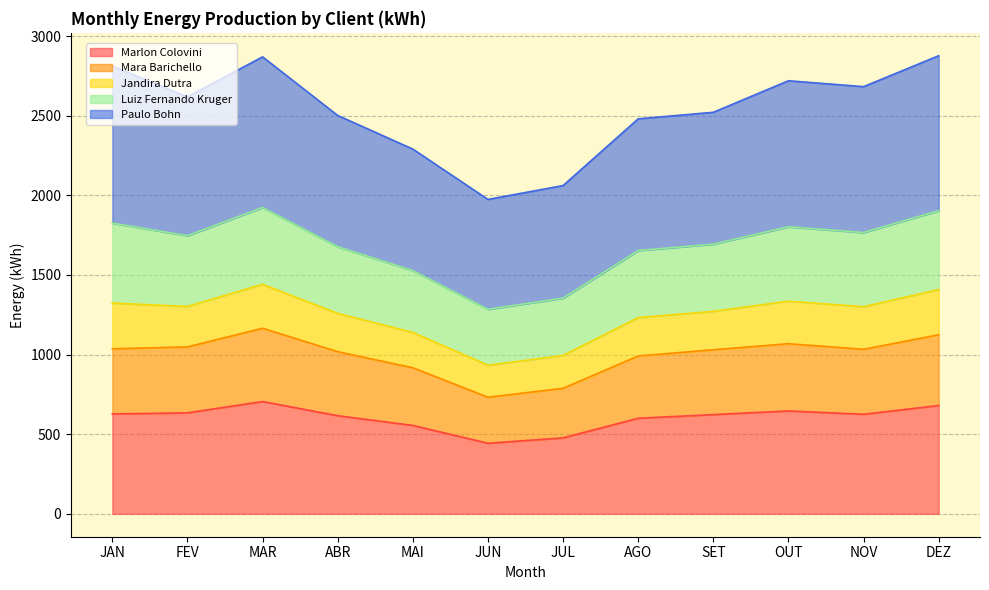

True or false: Jandira Dutra and Marlon Colovini intersect in this chart.

False